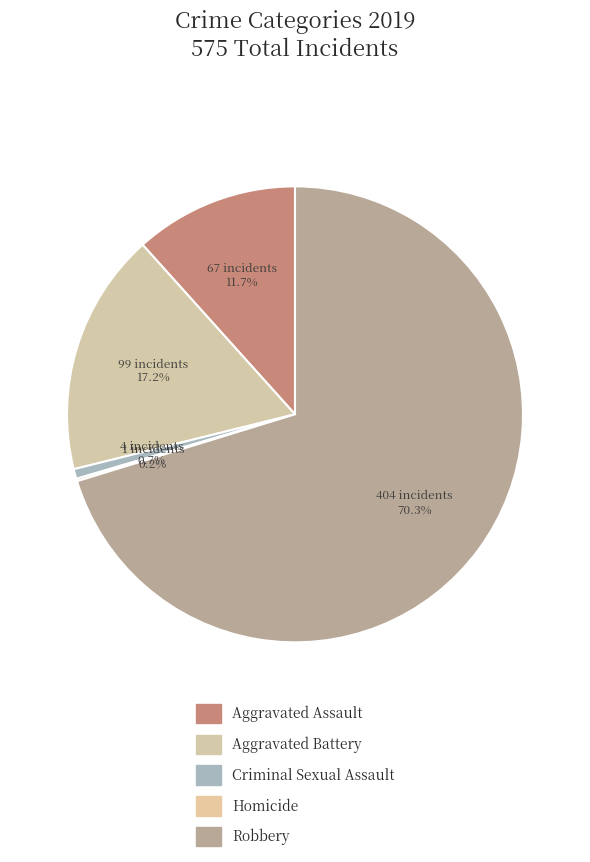

How many segments does this pie chart have?

5